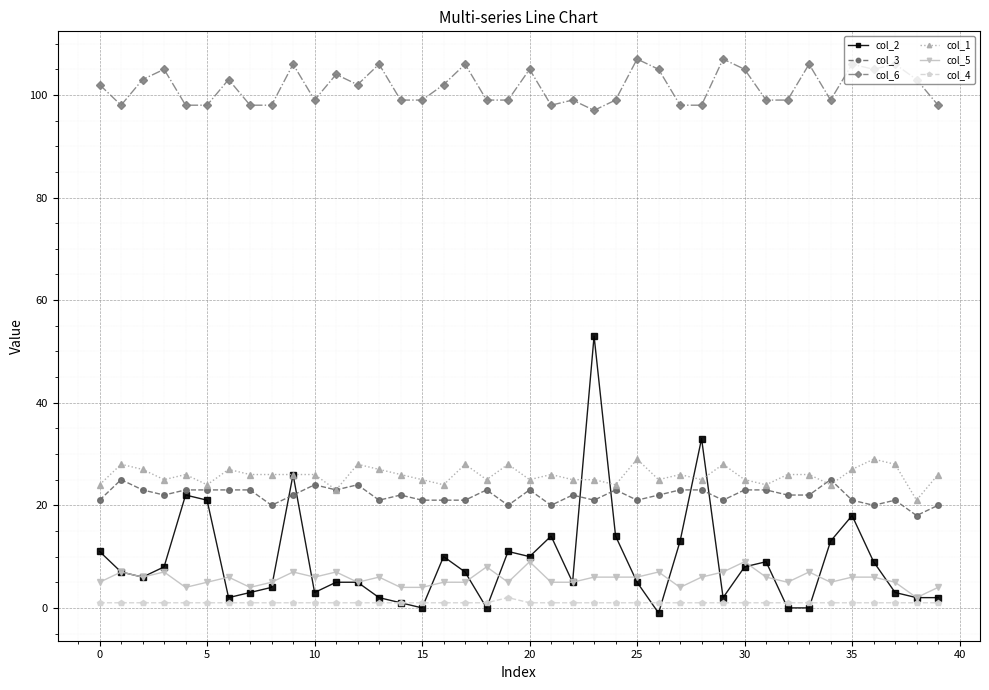

Which series has the largest range (max minus min)?

col_2